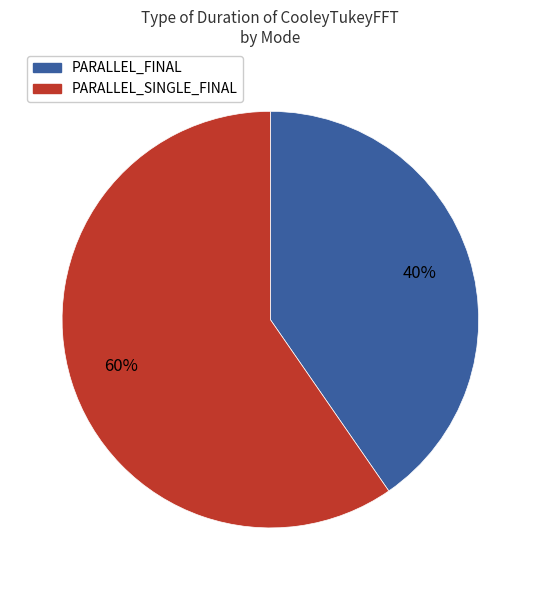

To the nearest percent, what is the average slice percentage?

50%